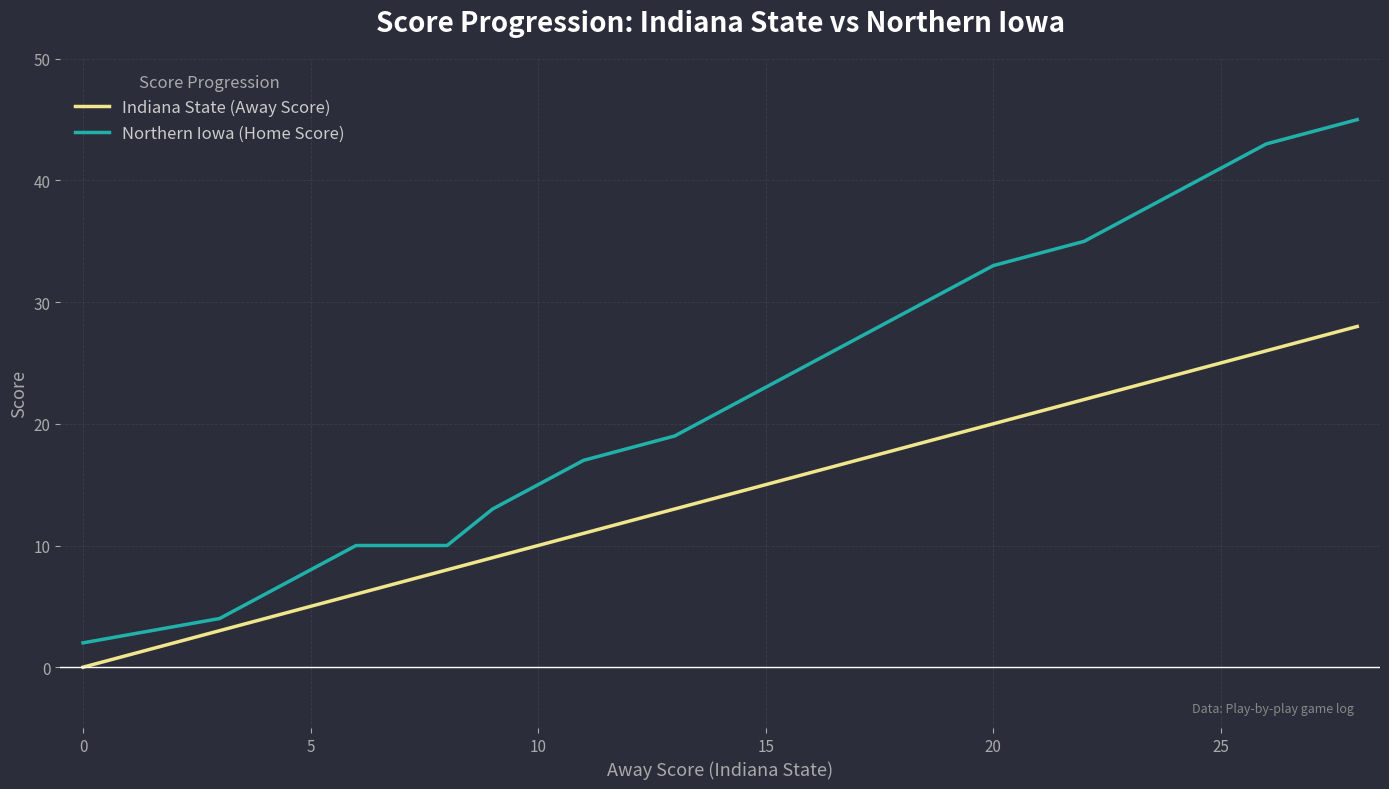

List the series in order of their overall mean, highest first.

Northern Iowa (Home Score), Indiana State (Away Score)